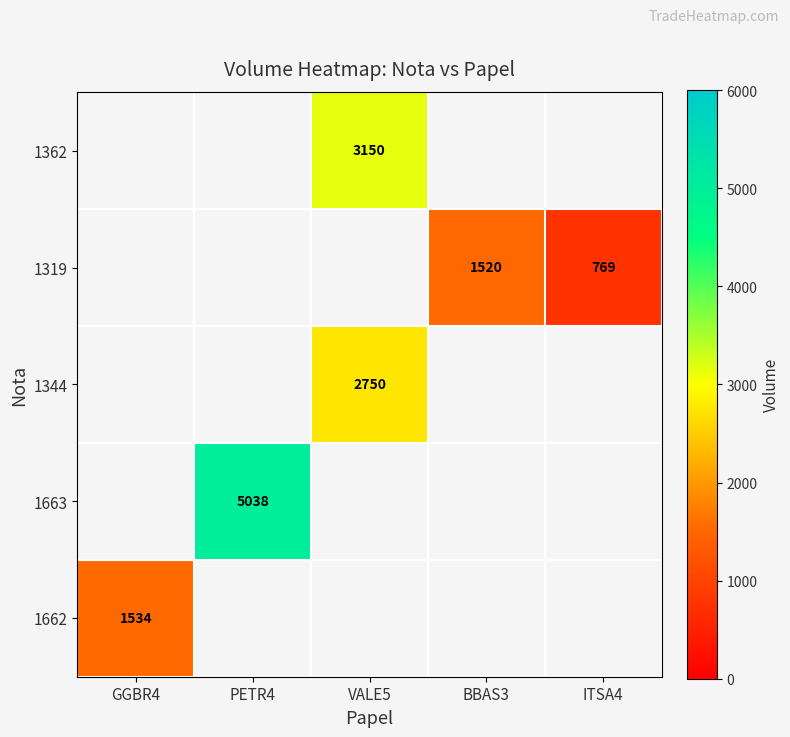

The 1344 series shows 4332 at VALE5. True or false?

False